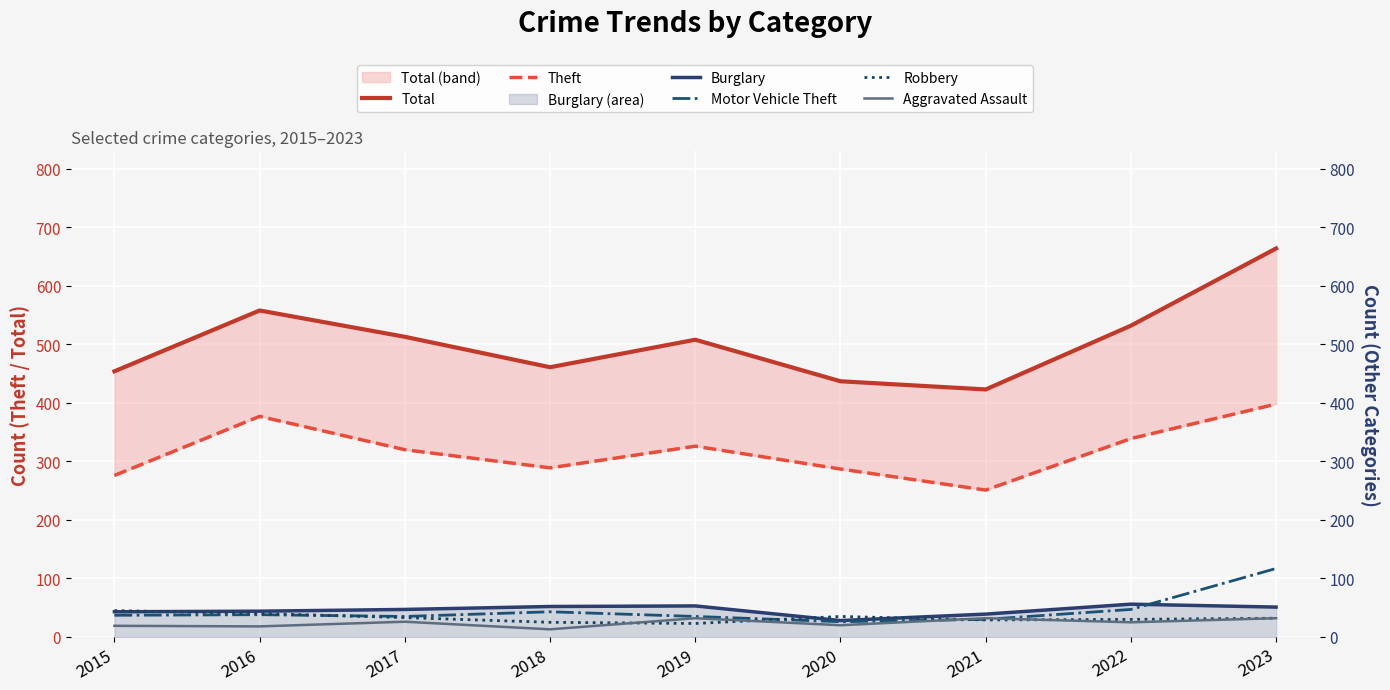

What is the difference between the Burglary values at 2023 and 2016?

7